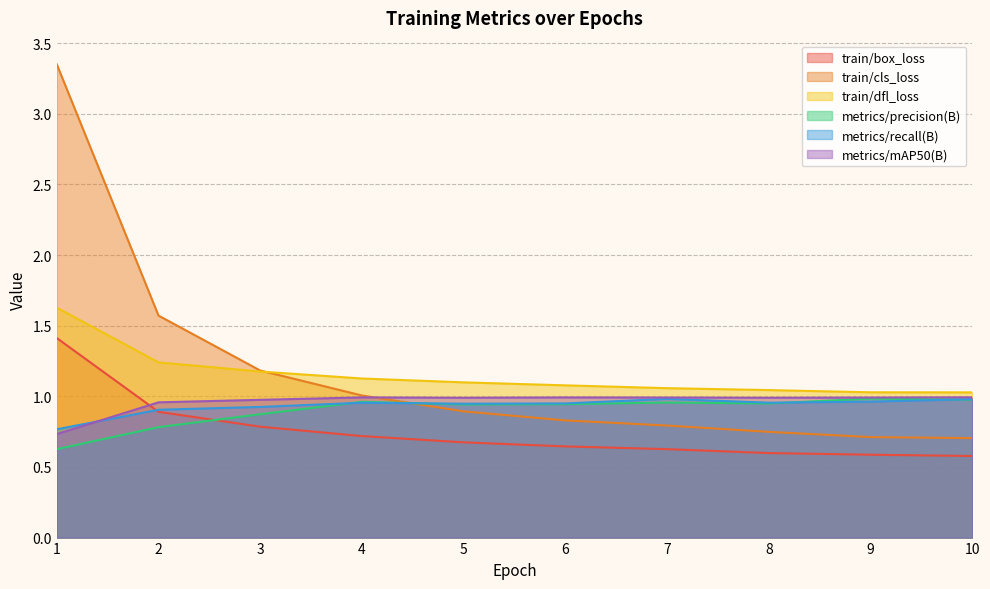

Which has a higher value, 8 or 5?

5